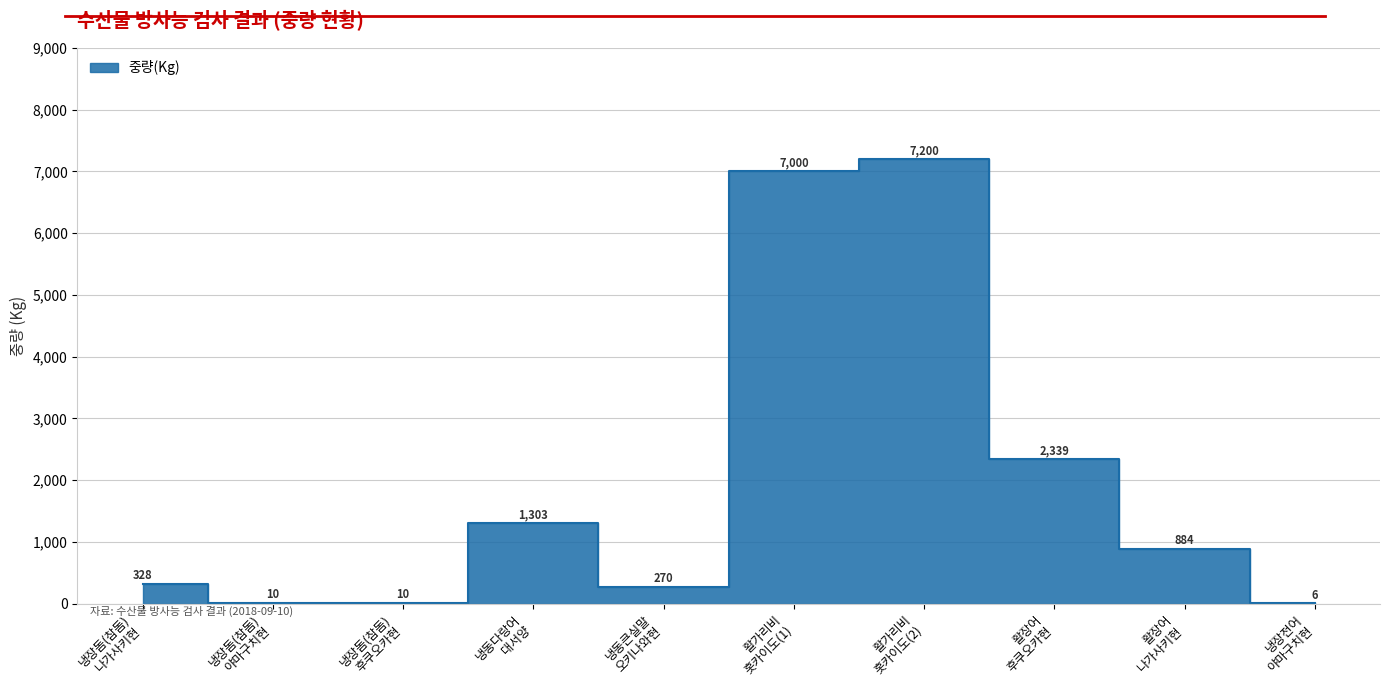

What is the ratio of the value at 냉장전어
야마구치현 to the value at 냉장돔(참돔)
야마구치현?

0.6